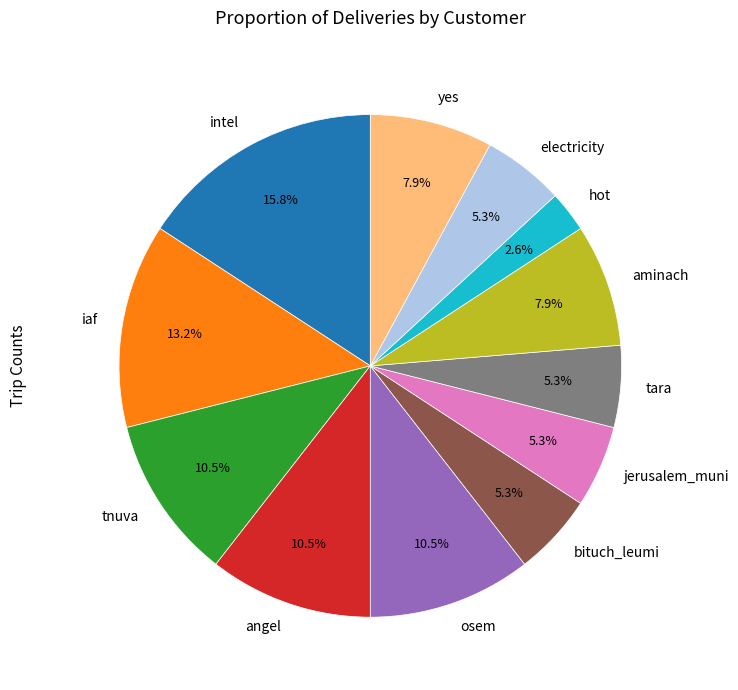

Is the sum of tnuva and jerusalem_muni greater than half?

No